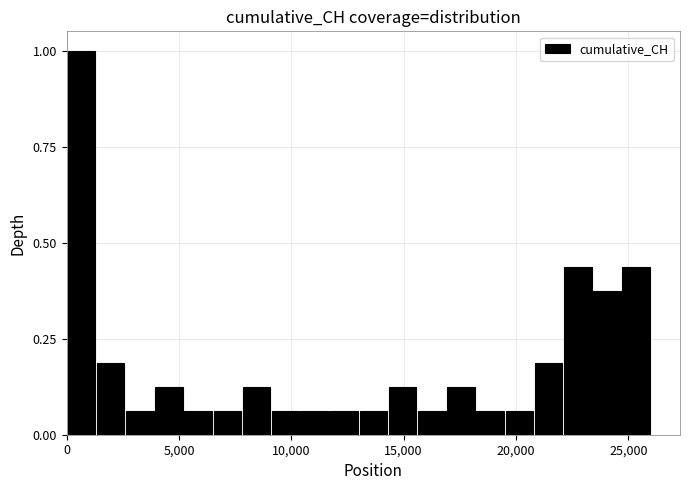

Read against the x-axis, roughly where is the centre of the tallest bar?

500